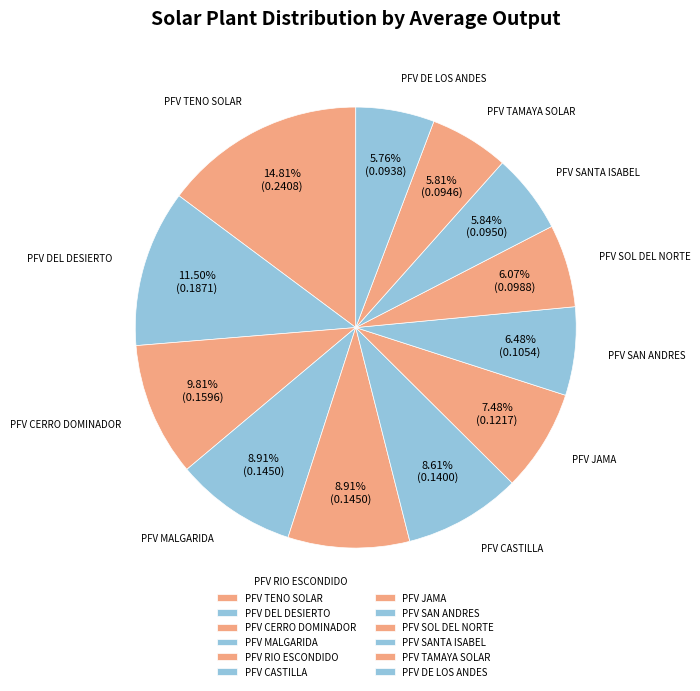

Does any single category account for the majority?

No